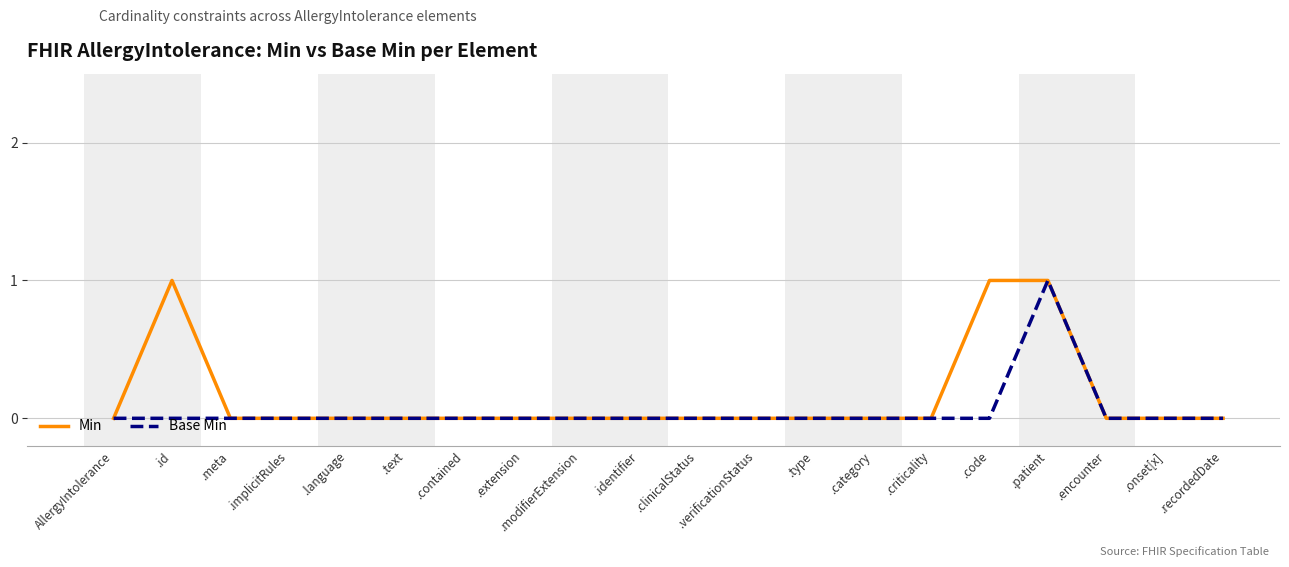

The Min series shows 1 at .code. True or false?

True